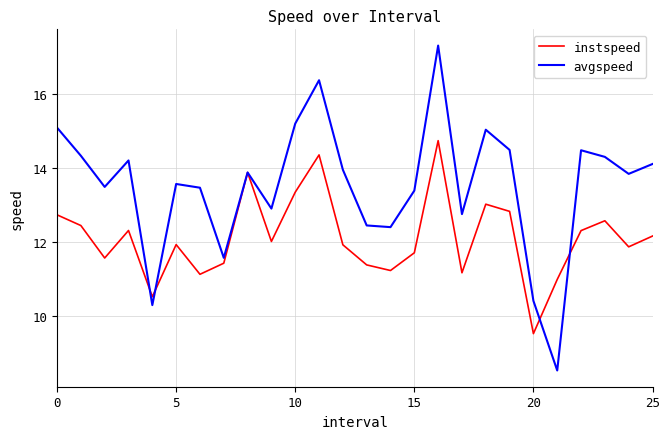

Which series has the largest total across all categories?

avgspeed